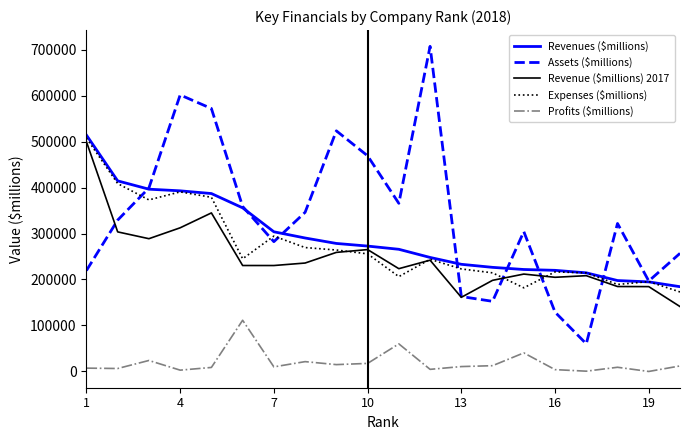

What is the minimum value for Assets ($millions)?

59672.0